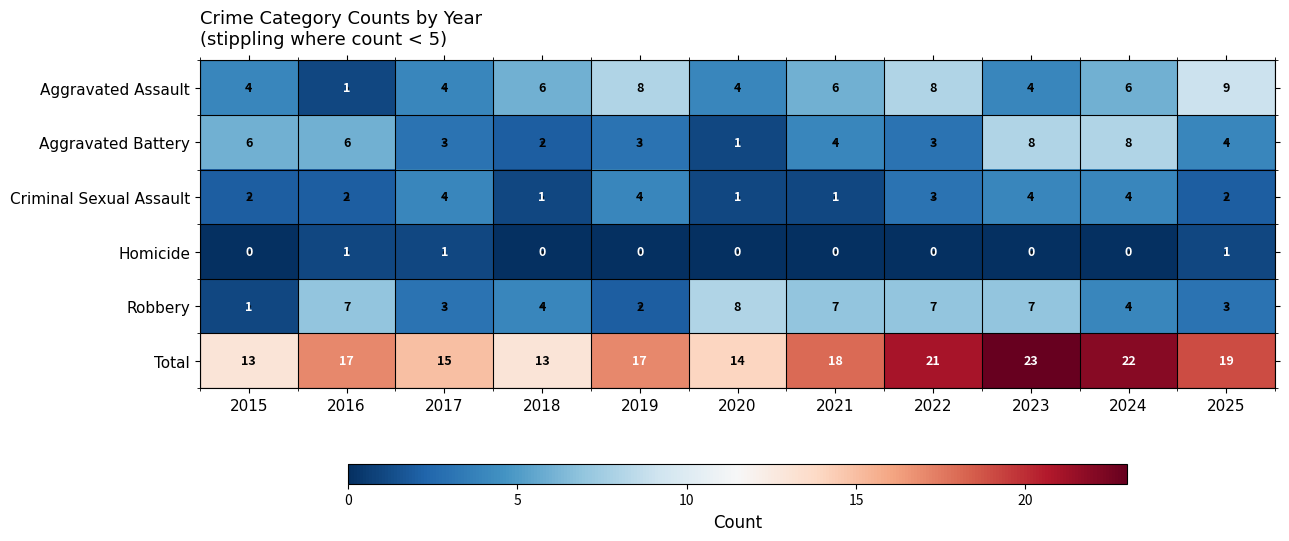

What is the highest value of the Aggravated Battery series?

8